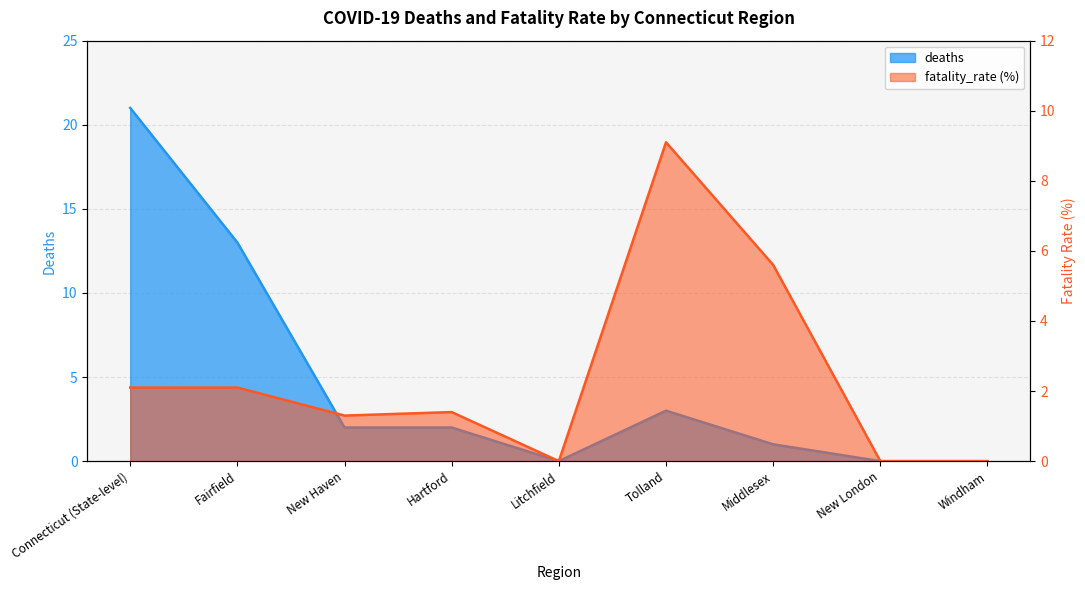

The value of fatality_rate (%) at Hartford is 1.4. True or false?

True